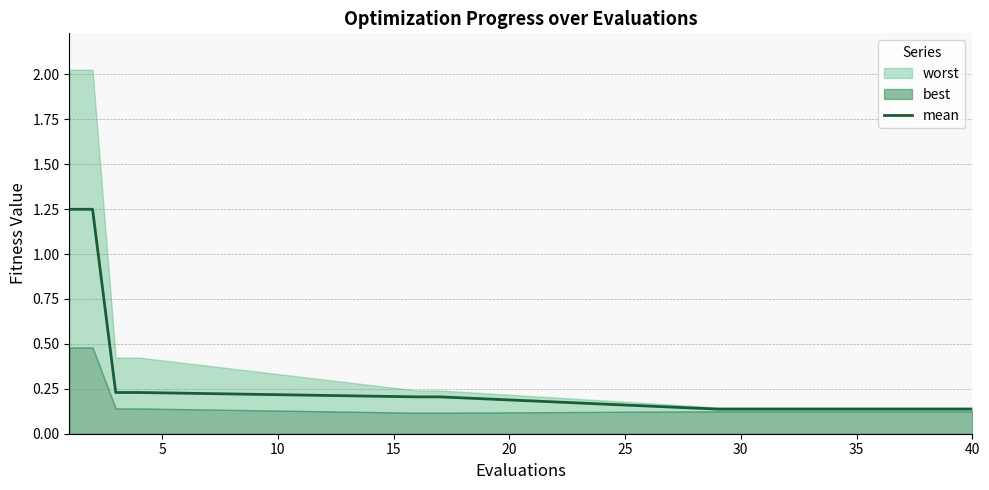

What is the minimum value shown in the chart?

0.1